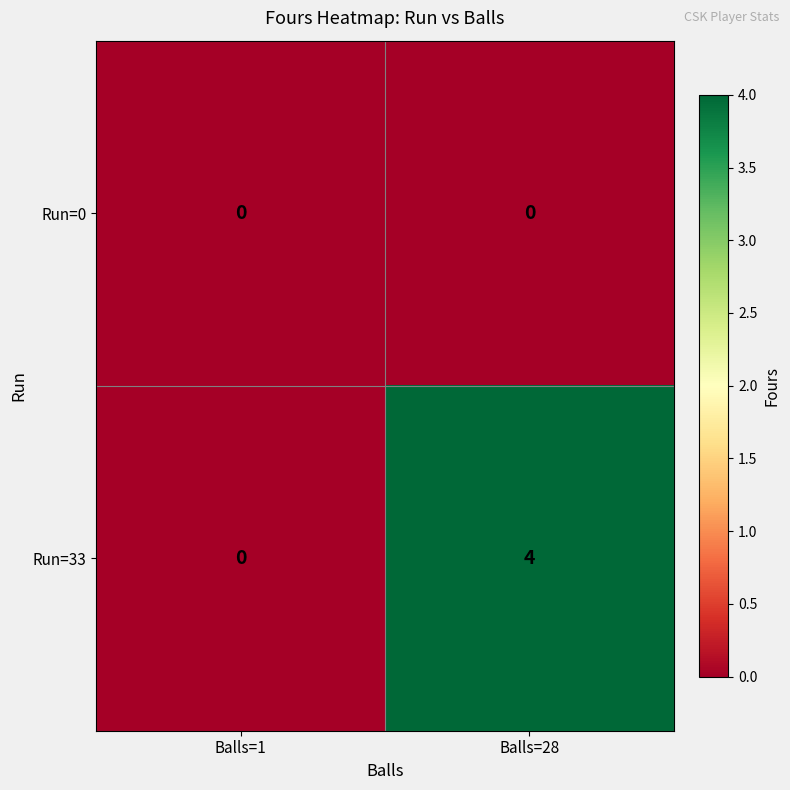

Reading right to left, transcribe all the data shown in this chart.

Run=0: 0	0
Run=33: 4	0